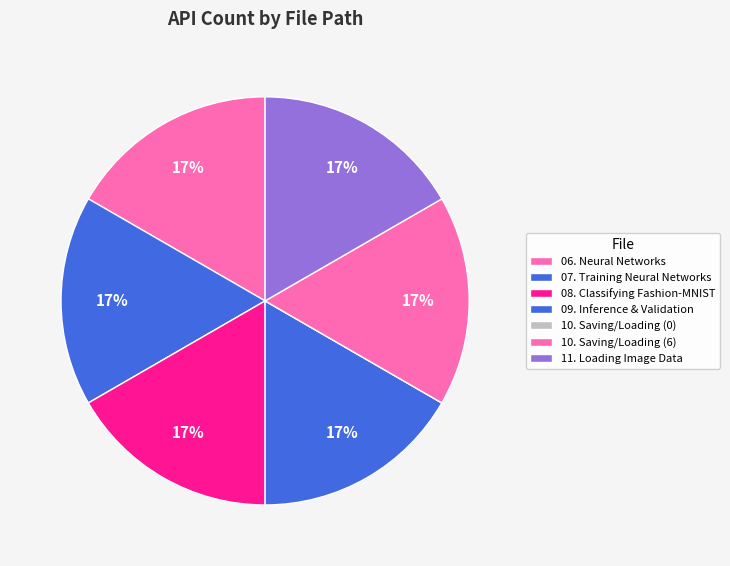

To the nearest percent, what percentage of the pie is 07. Training Neural Networks?

17%